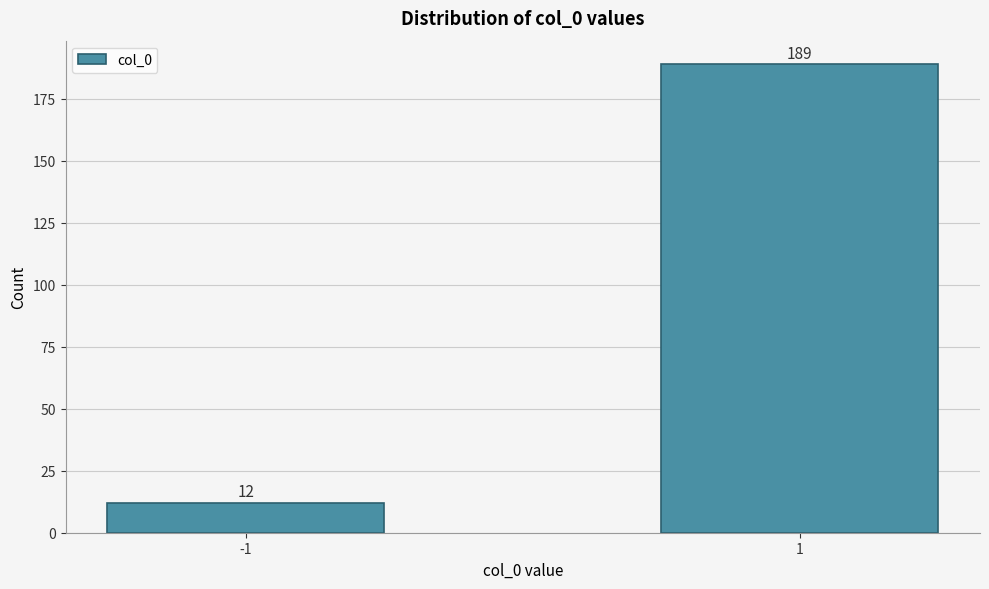

Reading right to left, list all the values displayed in this chart.

1=189	-1=12